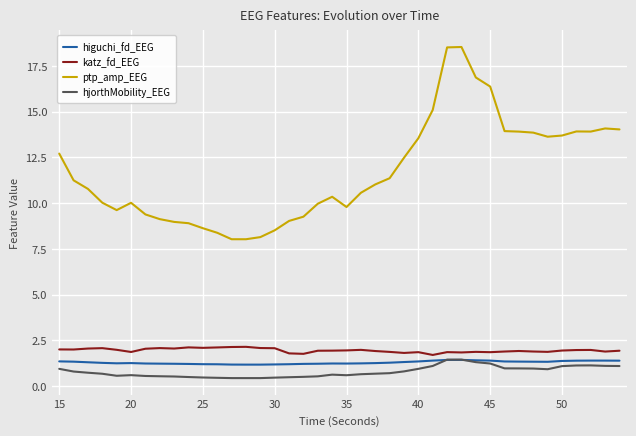

True or false: ptp_amp_EEG and katz_fd_EEG intersect in this chart.

False